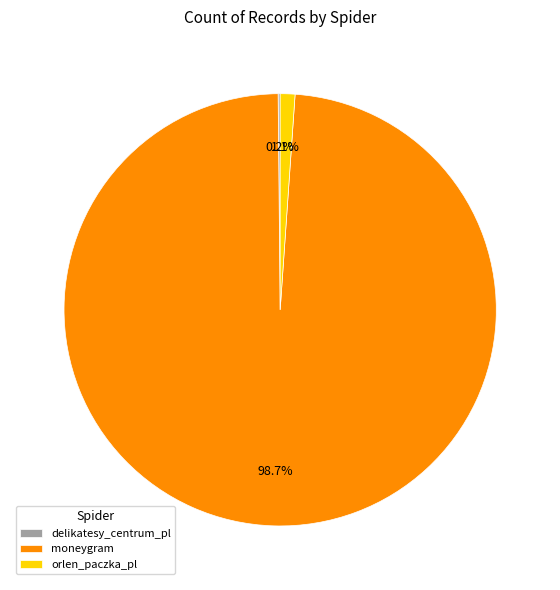

What is the majority slice?

moneygram